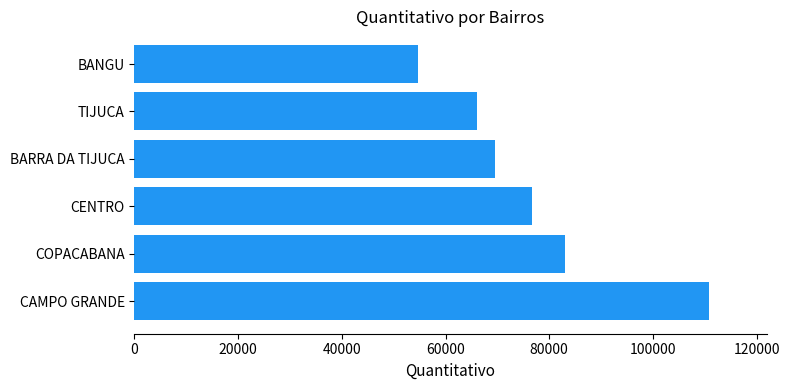

What is the smallest value displayed?

54612